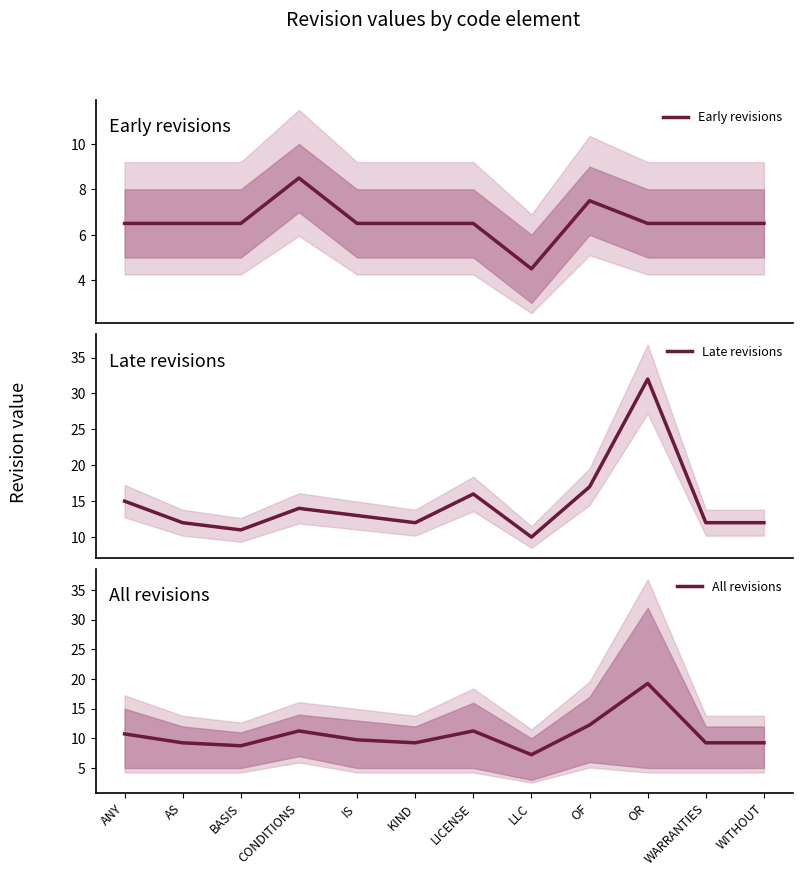

Where is the first local maximum for Late revisions?

CONDITIONS